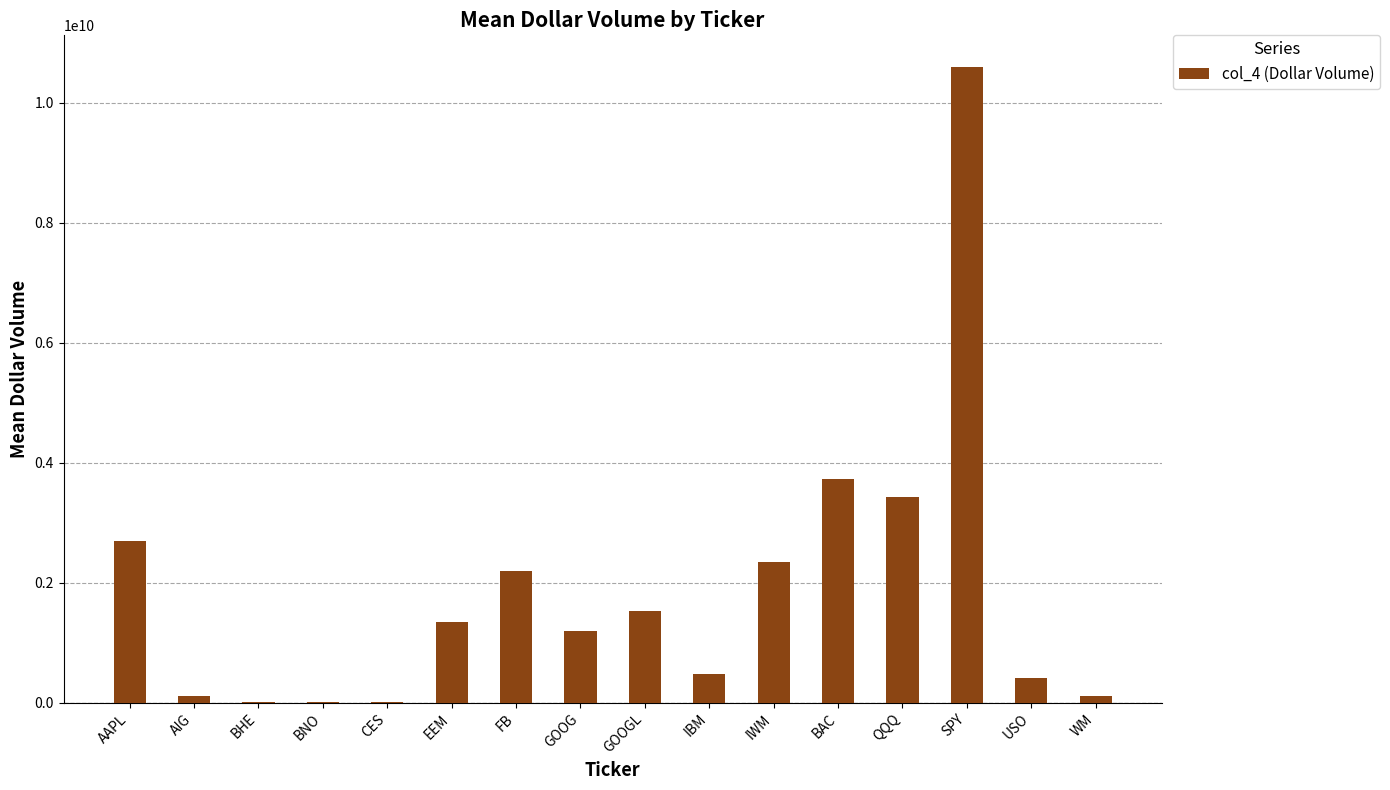

What is the greatest value displayed?

10594654162